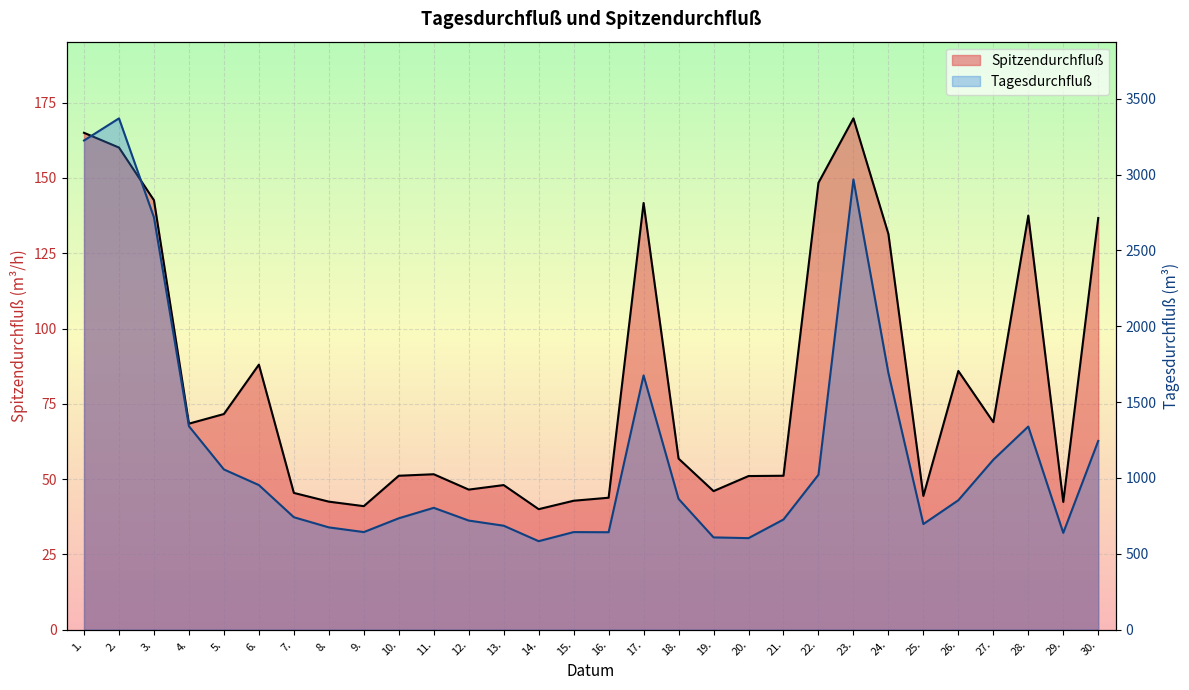

What is the value of the Spitzendurchfluß point at the 19th from the left?

46.0